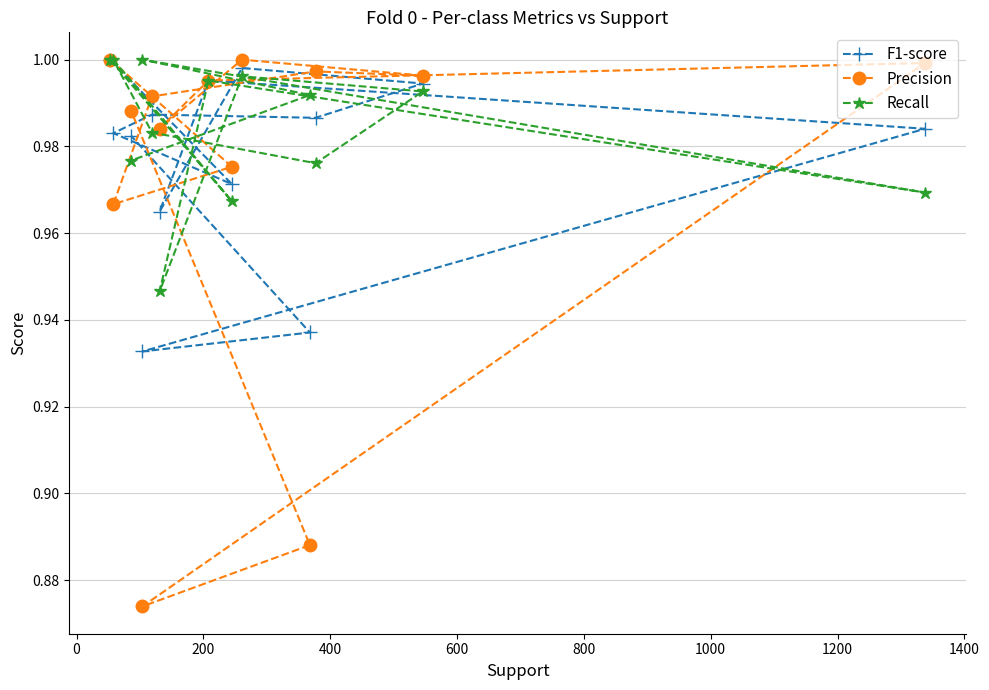

Reading left to right, list all the values displayed in this chart.

F1-score: 1.0	1.0	1.0	1.0	1.0	1.0	1.0	1.0	1.0	1.0	0.9	0.9	1.0
Precision: 1.0	1.0	1.0	1.0	1.0	1.0	1.0	1.0	1.0	1.0	0.9	0.9	1.0
Recall: 1.0	1.0	1.0	1.0	1.0	1.0	1.0	0.9	1.0	1.0	1.0	1.0	1.0